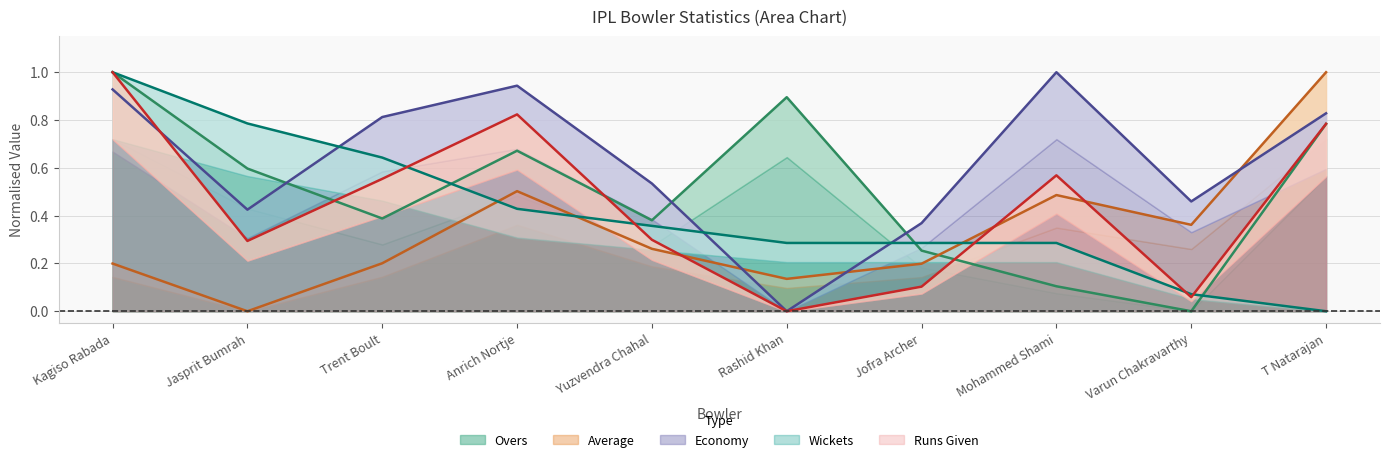

True or false: Overs has a value of 0.0 at Varun Chakravarthy.

True